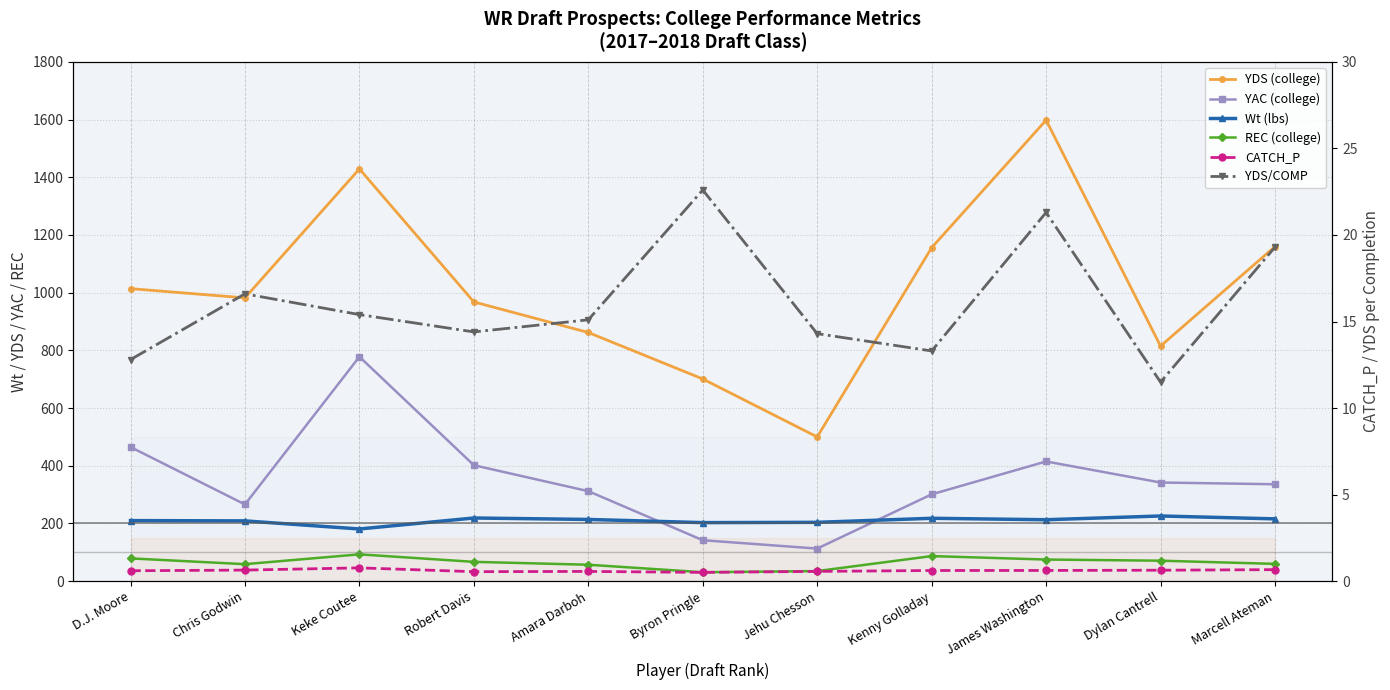

What is the label of the 2nd point from the left?

Chris Godwin